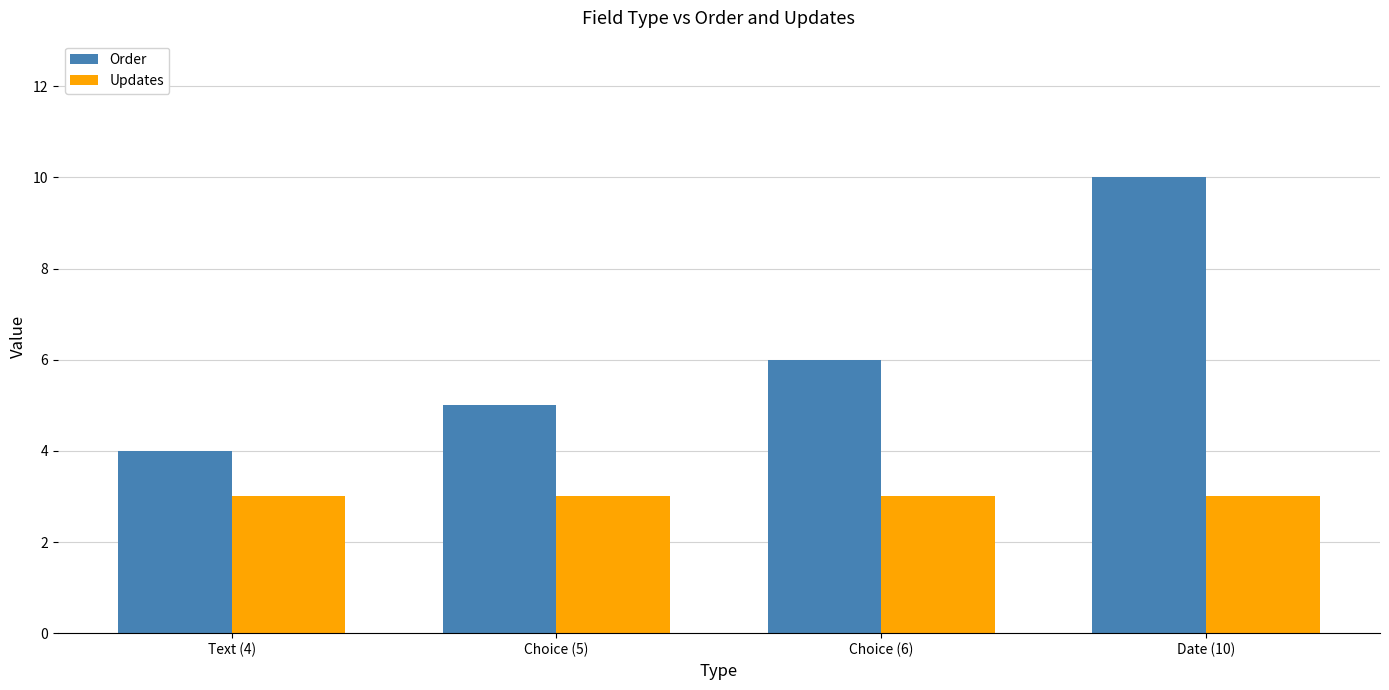

Reading left to right, extract all data points from this chart.

Order: 4	5	6	10
Updates: 3	3	3	3